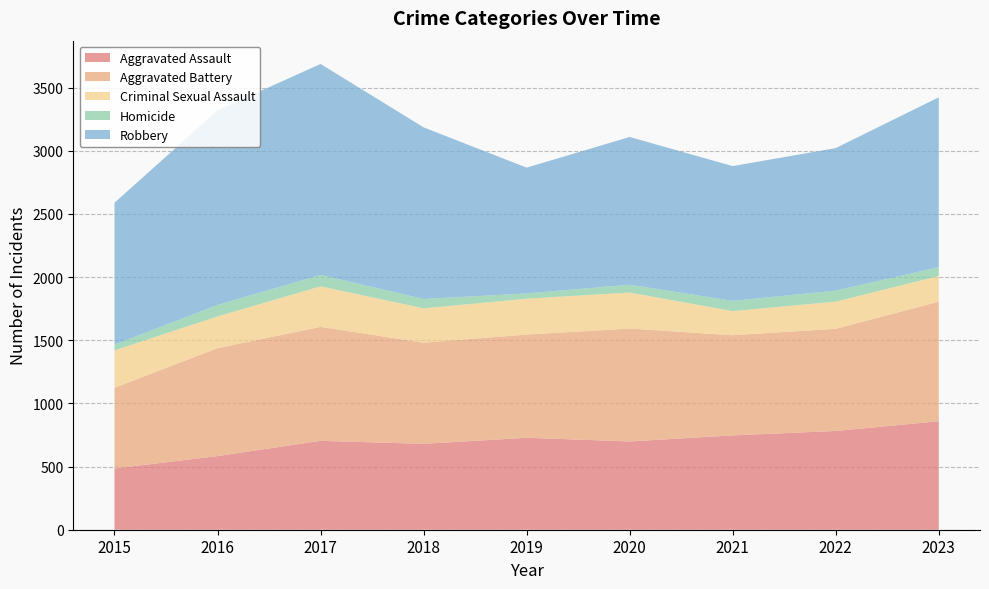

Reading left to right, transcribe all the data shown in this chart.

Aggravated Assault: 2015=485	2016=583	2017=704	2018=680	2019=728	2020=699	2021=747	2022=782	2023=859
Aggravated Battery: 2015=639	2016=855	2017=902	2018=801	2019=817	2020=894	2021=793	2022=809	2023=947
Criminal Sexual Assault: 2015=296	2016=251	2017=321	2018=272	2019=284	2020=285	2021=191	2022=215	2023=203
Homicide: 2015=45	2016=91	2017=90	2018=74	2019=42	2020=62	2021=81	2022=87	2023=70
Robbery: 2015=1124	2016=1540	2017=1671	2018=1359	2019=996	2020=1170	2021=1067	2022=1129	2023=1345